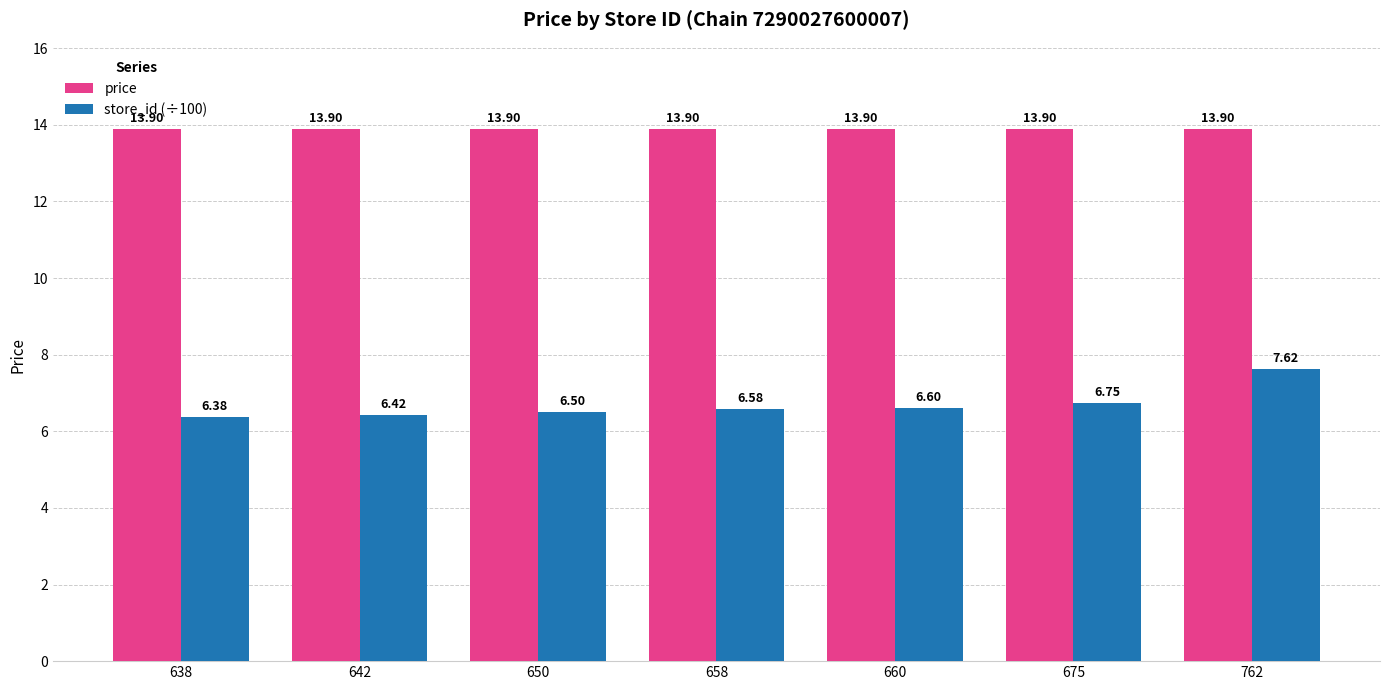

Are the bars horizontal?

No